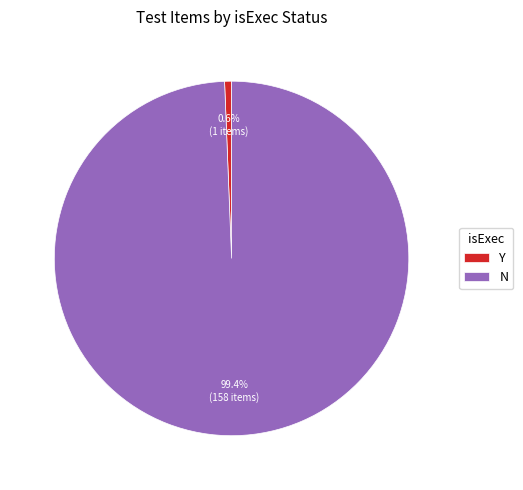

Is it true that N is 89% of the pie?

False